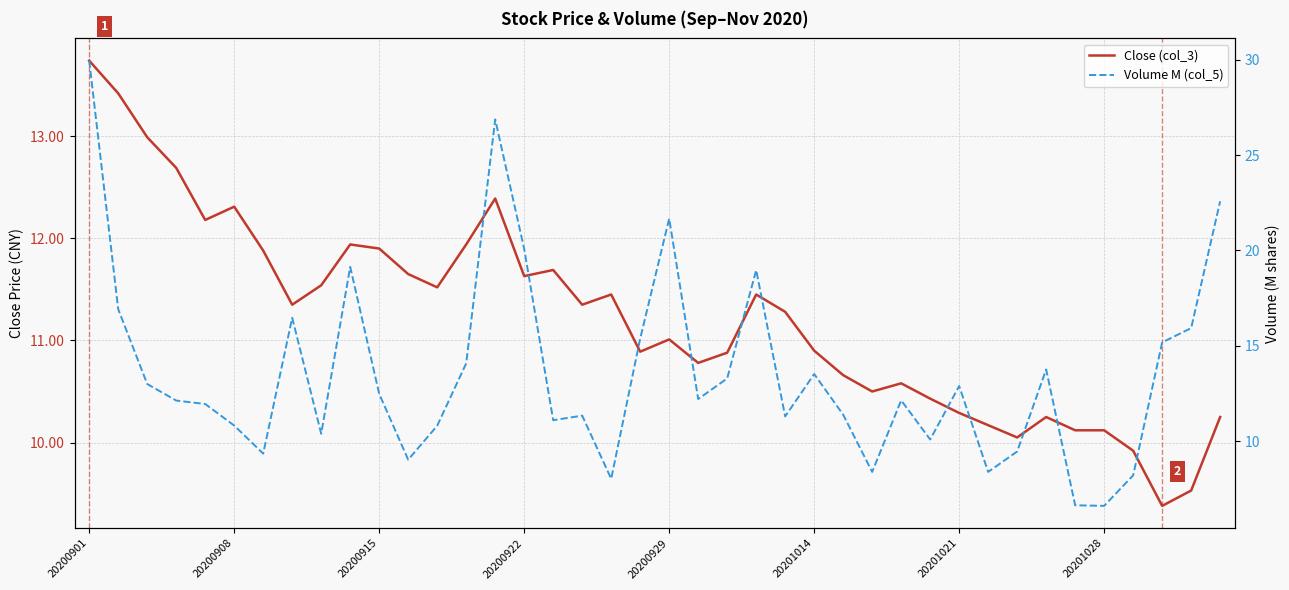

Between which two adjacent categories do Close (col_3) and Volume M (col_5) first intersect?

20200915 and 20200922